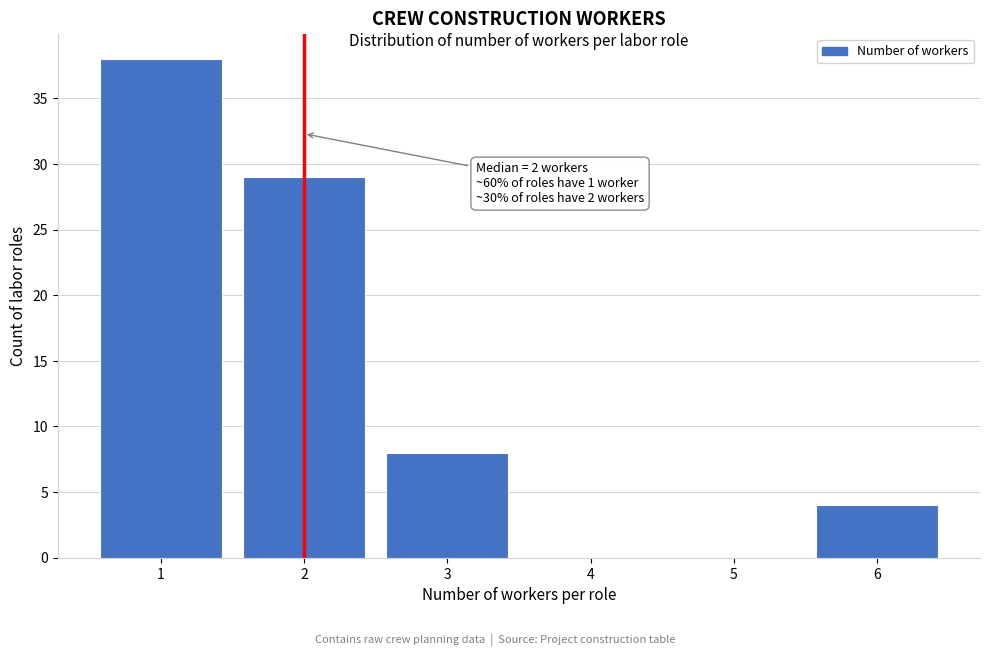

Which range on the x-axis has the tallest bar?

0.5 to 1.5